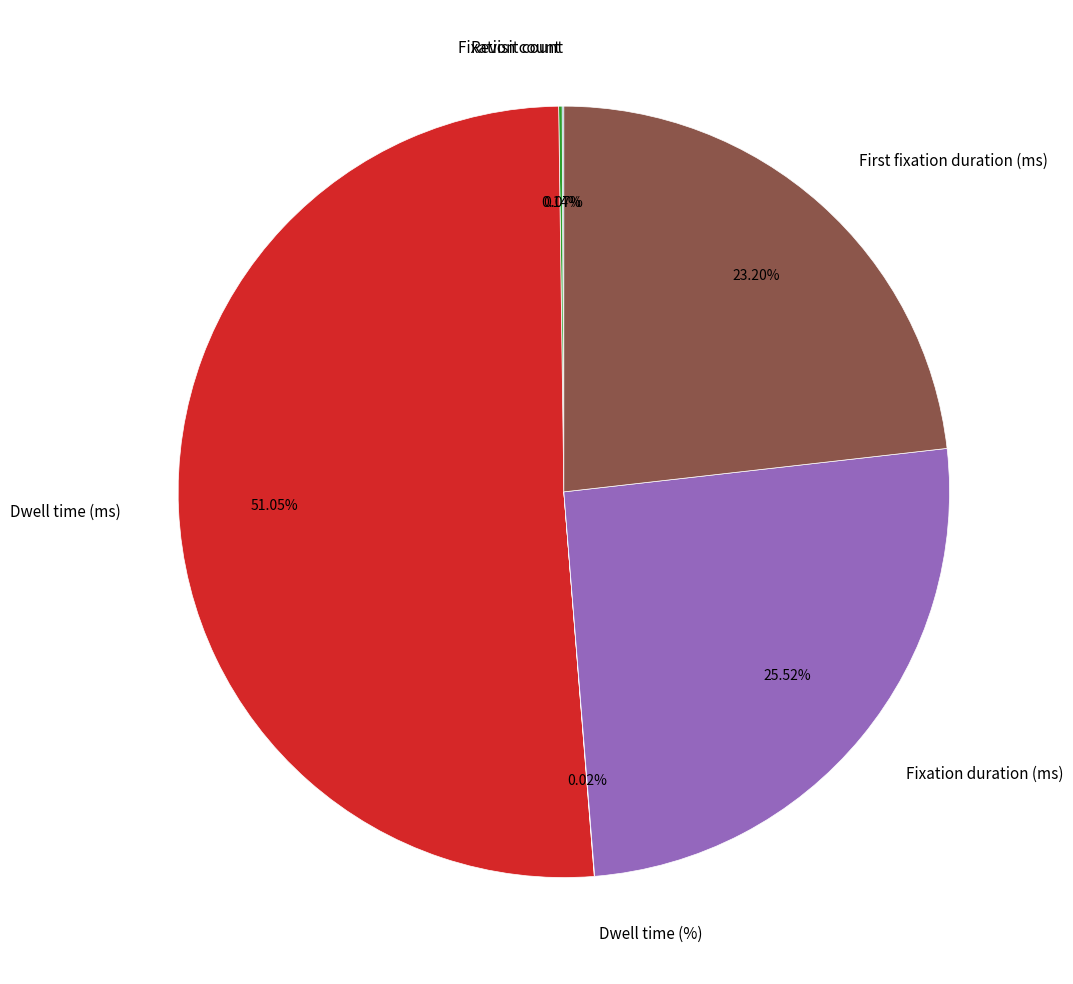

Which slice is the largest?

Dwell time (ms)